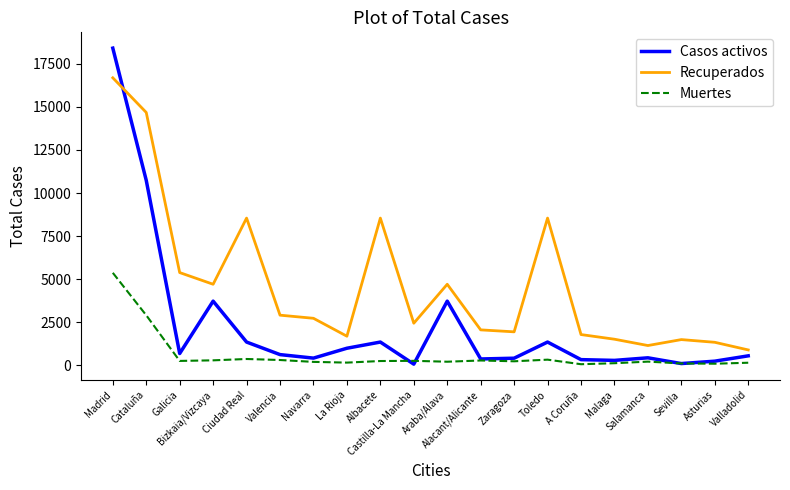

Rank the series by their average value, from lowest to highest.

Muertes, Casos activos, Recuperados